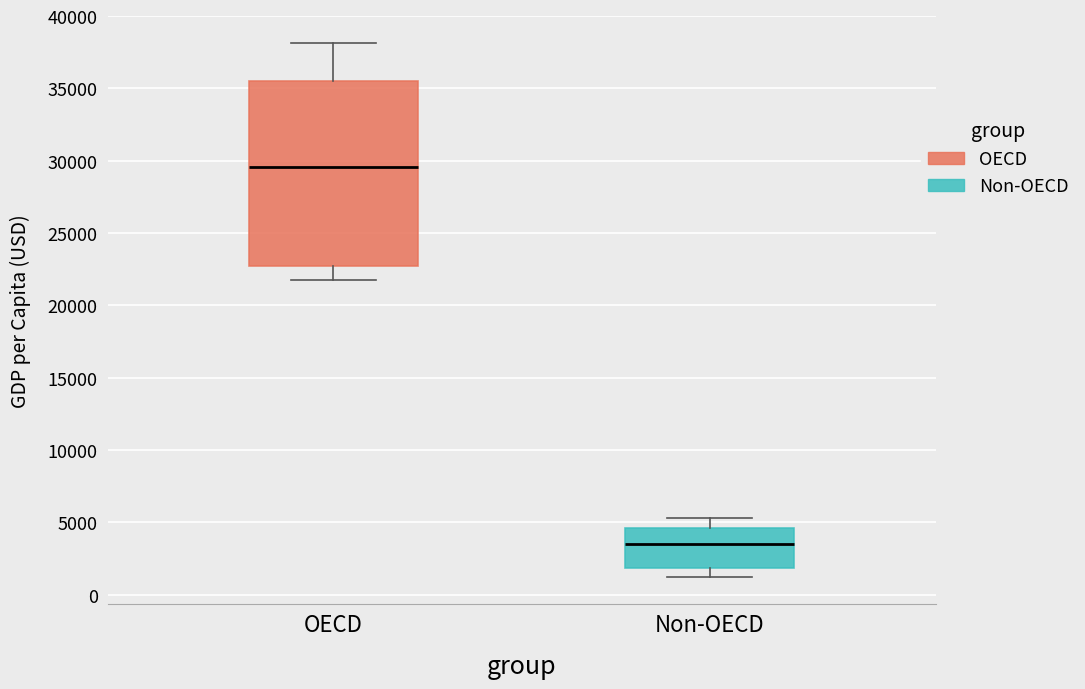

Where is the upper edge of the box for Non-OECD on the y-axis? The values are not printed on the chart, so give them approximately, as read against the axis.

4500